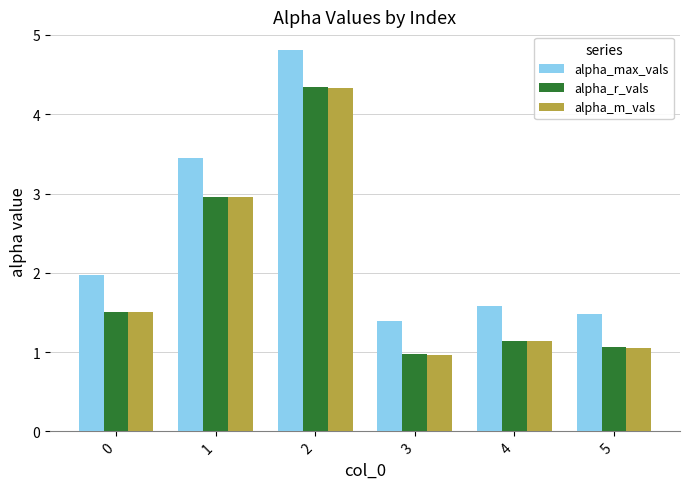

Which series has the largest range (max minus min)?

alpha_max_vals